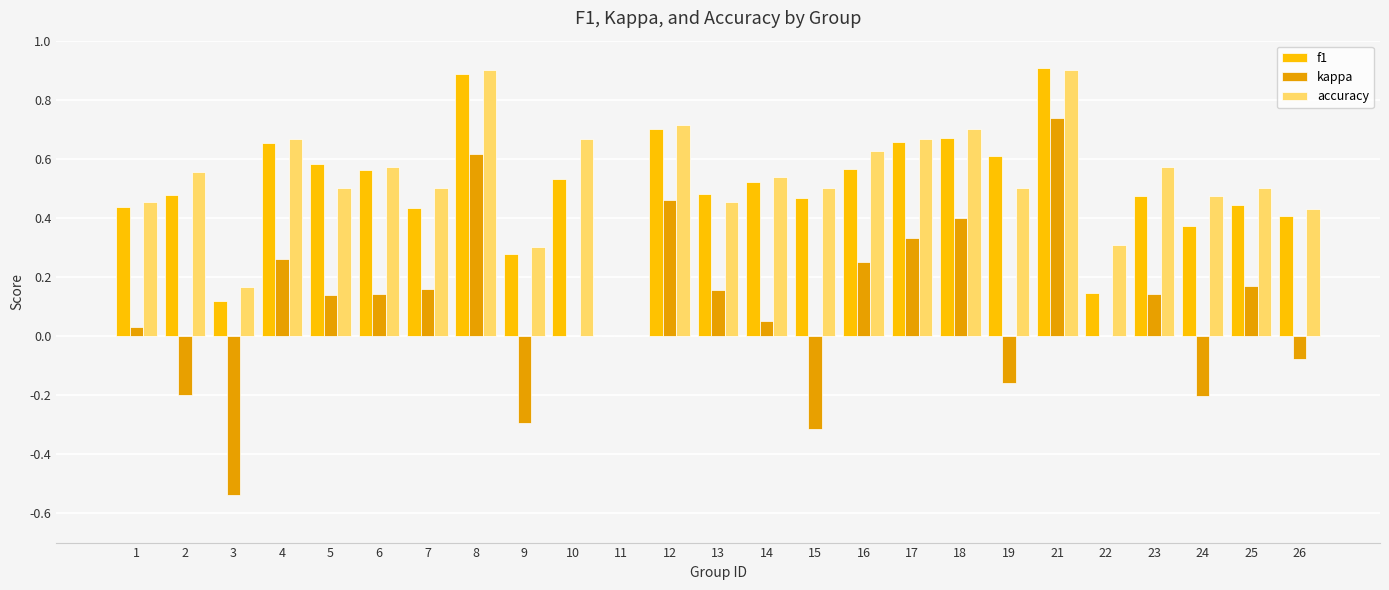

At which category is the sum across all series the highest?

21